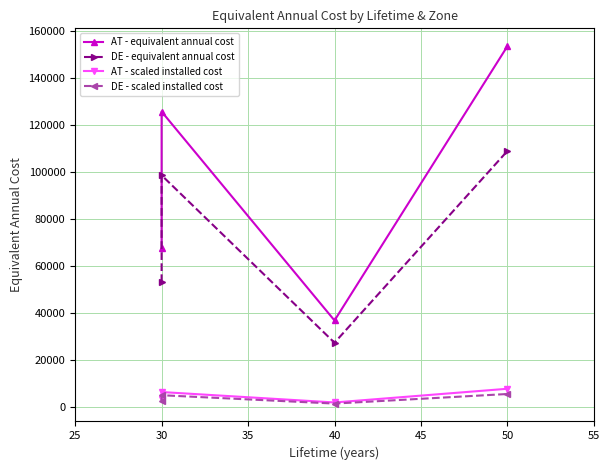

Which series has the largest range (max minus min)?

AT - equivalent annual cost